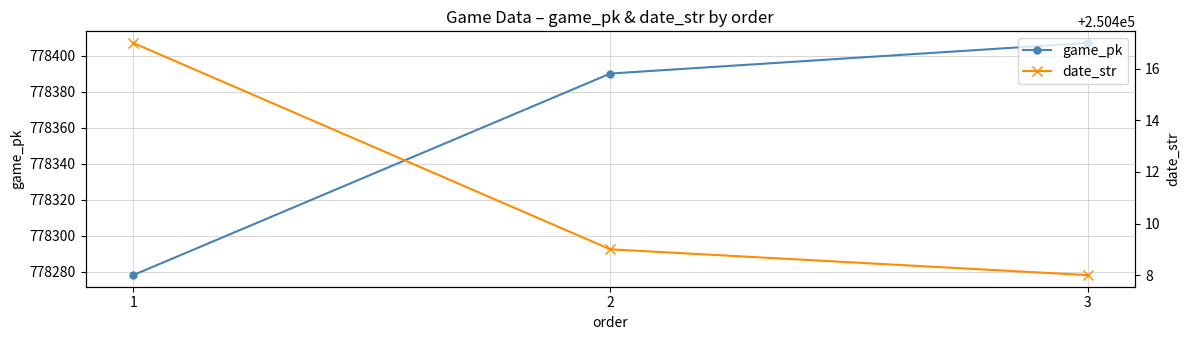

The game_pk series shows 184036 at 3. True or false?

False